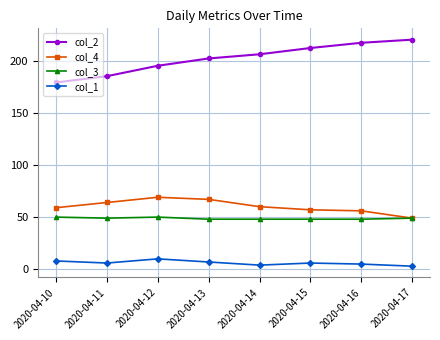

Is the value of col_4 at 2020-04-15 greater than the value of col_1 at 2020-04-16?

Yes